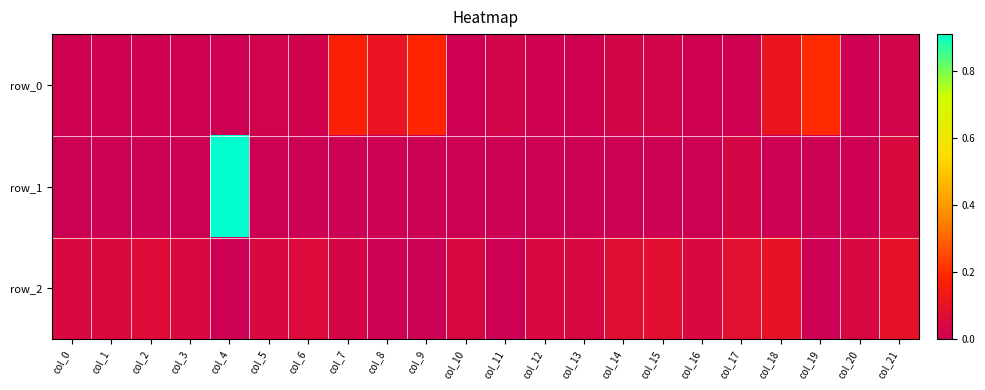

True or false: row_1 has a value of 0.4 at col_10.

False